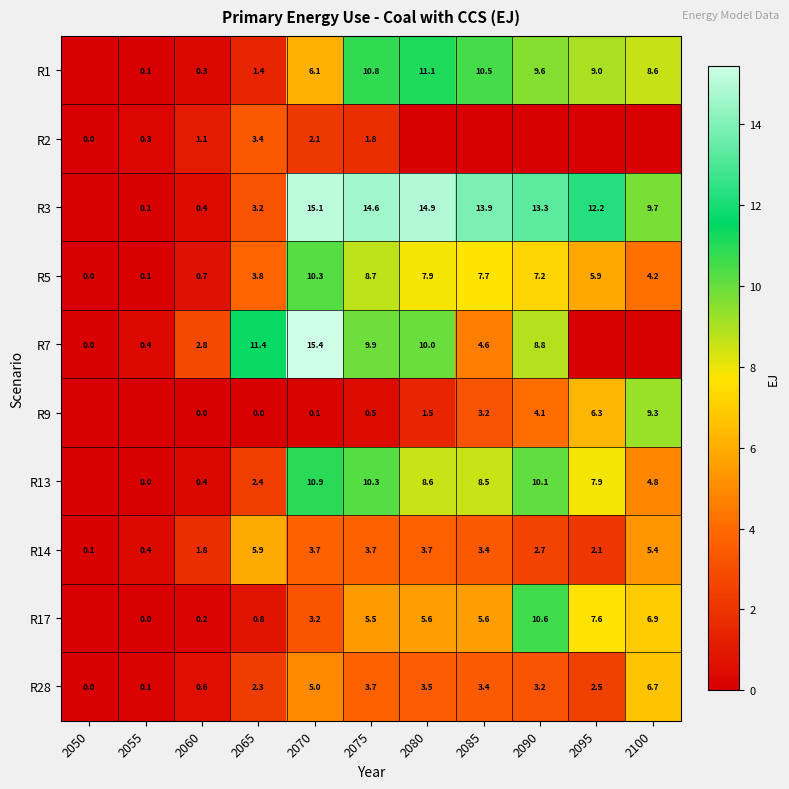

How many values in the R5 series exceed 5?

6